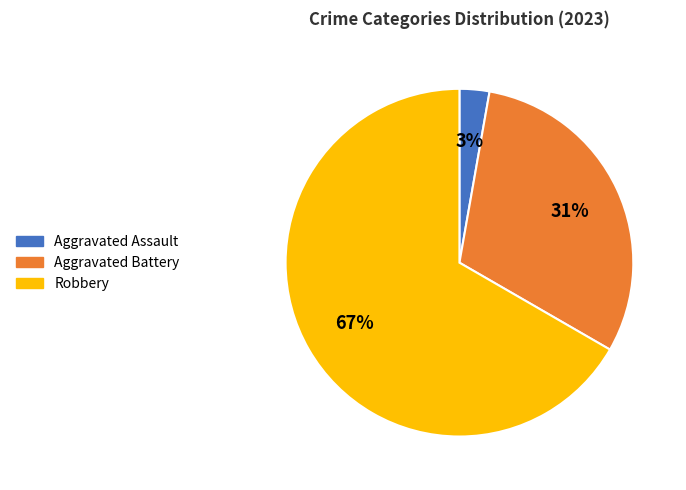

Does any single category account for the majority?

Yes